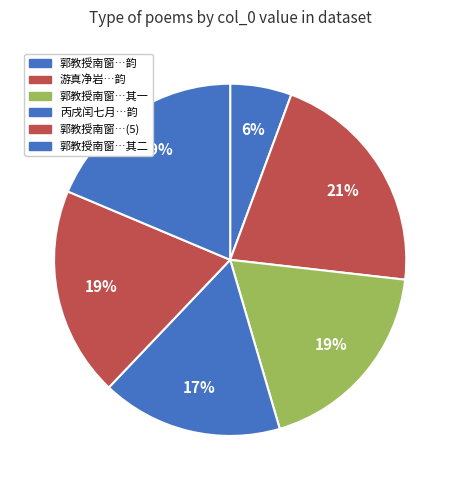

Rank the categories by value from lowest to highest.

郭教授南窗置酒观竞渡次坐客刘时举韵, 丙戌闰七月九日与王必大登姑苏台招王浚明陈渊叔耿时举避暑次时举韵, 郭教授南窗置酒观竞渡次坐客刘时举韵 其一, 郭教授南窗置酒观竞渡次坐客刘时举韵 其二, 郭教授南窗置酒观竞渡次坐客刘时举韵, 游真净岩和方时举韵